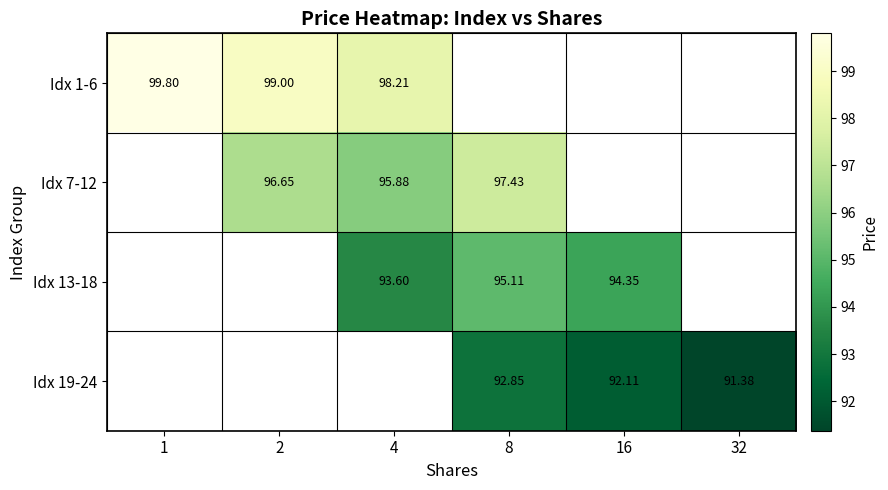

Between 1 and 4, which is larger?

1